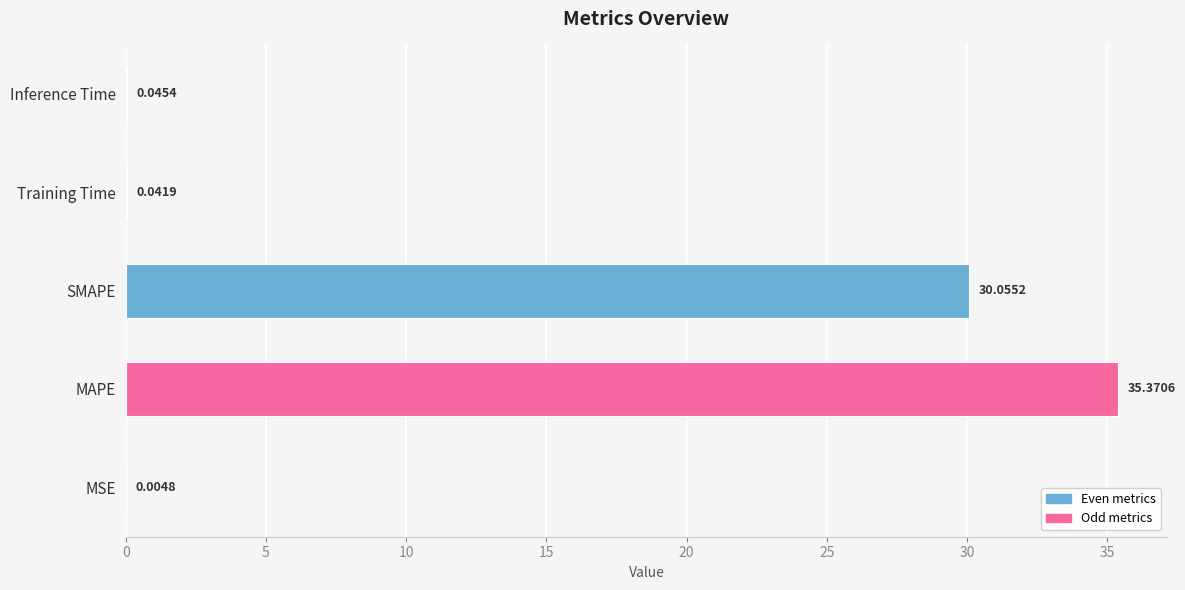

Which has a higher value, SMAPE or MAPE?

MAPE